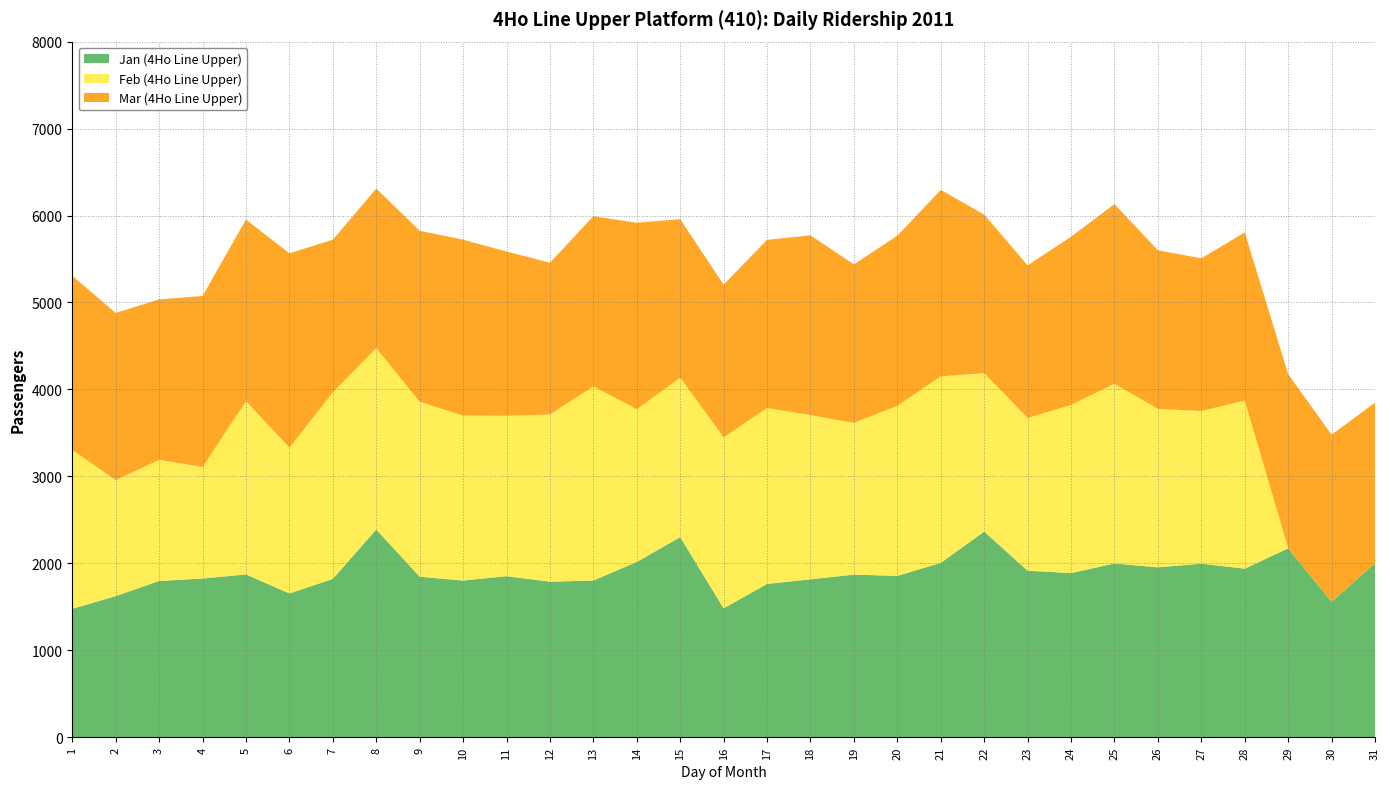

Reading right to left, extract all data points from this chart.

Jan: 2003	1556	2173	1938	1996	1954	1998	1888	1915	2365	2005	1856	1870	1816	1763	1482	2301	2016	1802	1789	1852	1802	1846	2389	1821	1654	1872	1825	1797	1623	1477
Feb: 0	0	0	1934	1756	1823	2067	1934	1756	1823	2145	1956	1745	1889	2023	1967	1834	1756	2234	1923	1845	1897	2012	2087	2145	1677	1993	1283	1393	1334	1826
Mar: 1845	1923	2003	1934	1756	1823	2067	1934	1756	1823	2145	1956	1823	2067	1934	1756	1823	2145	1956	1745	1889	2023	1967	1834	1756	2234	2089	1967	1845	1923	2003